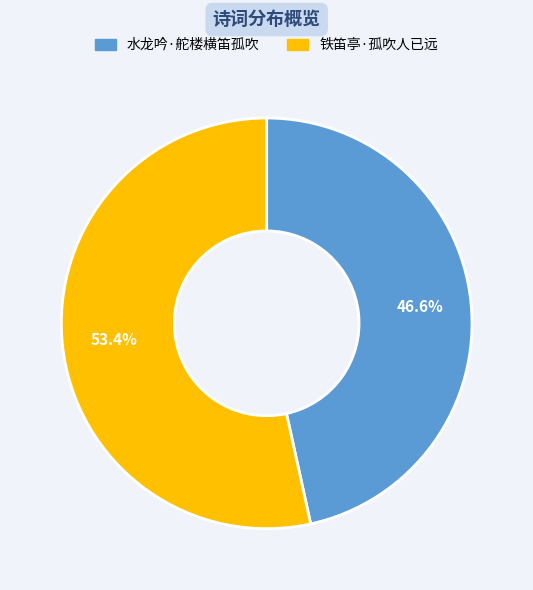

Approximately how many times larger is the value at 铁笛亭·孤吹人已远 compared to 水龙吟·舵楼横笛孤吹?

1.1